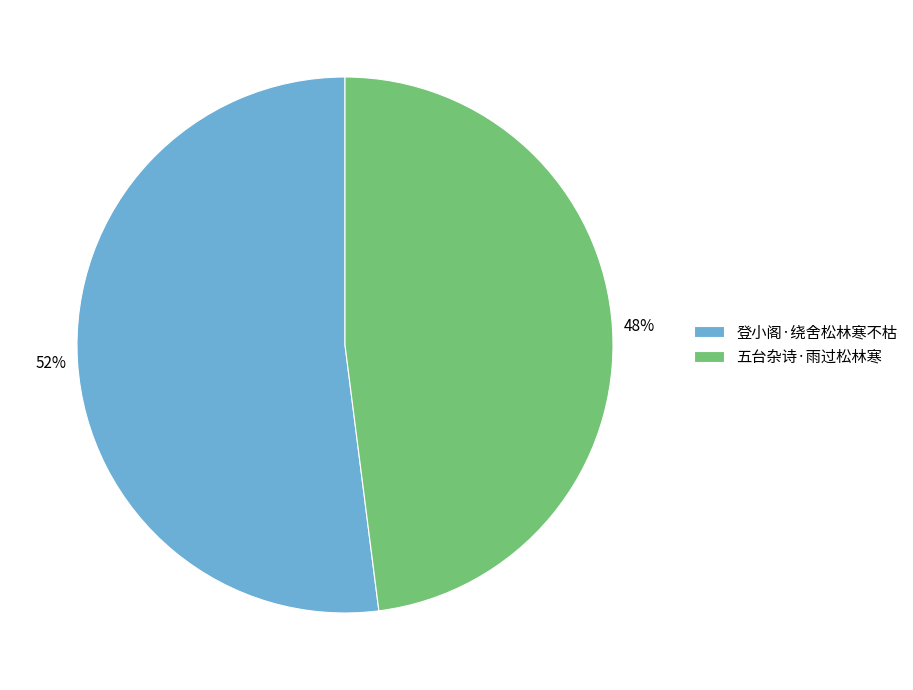

To the nearest percent, what percentage of the pie is 登小阁·绕舍松林寒不枯?

52%